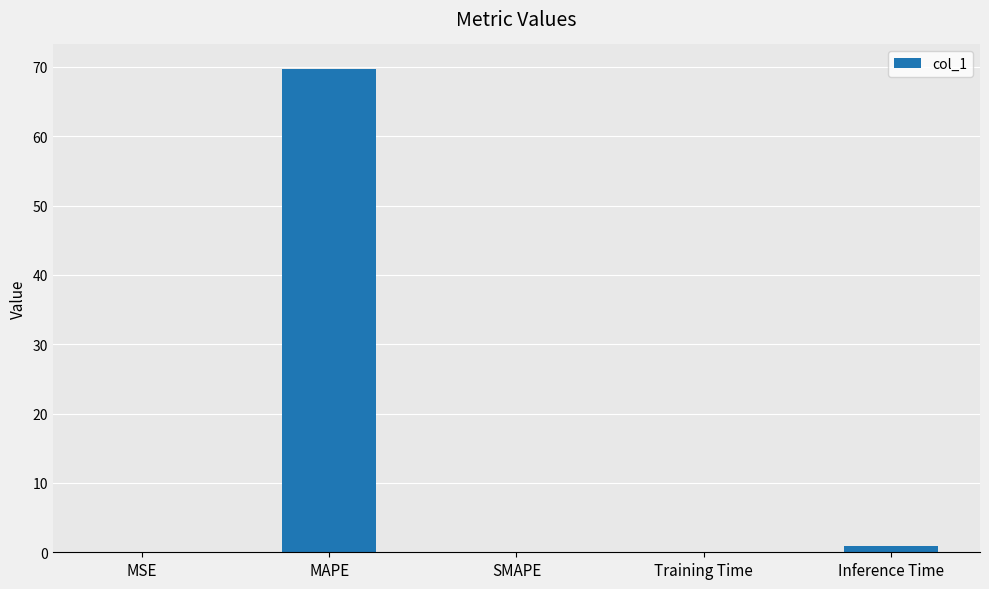

What is the sum of all values?

70.8